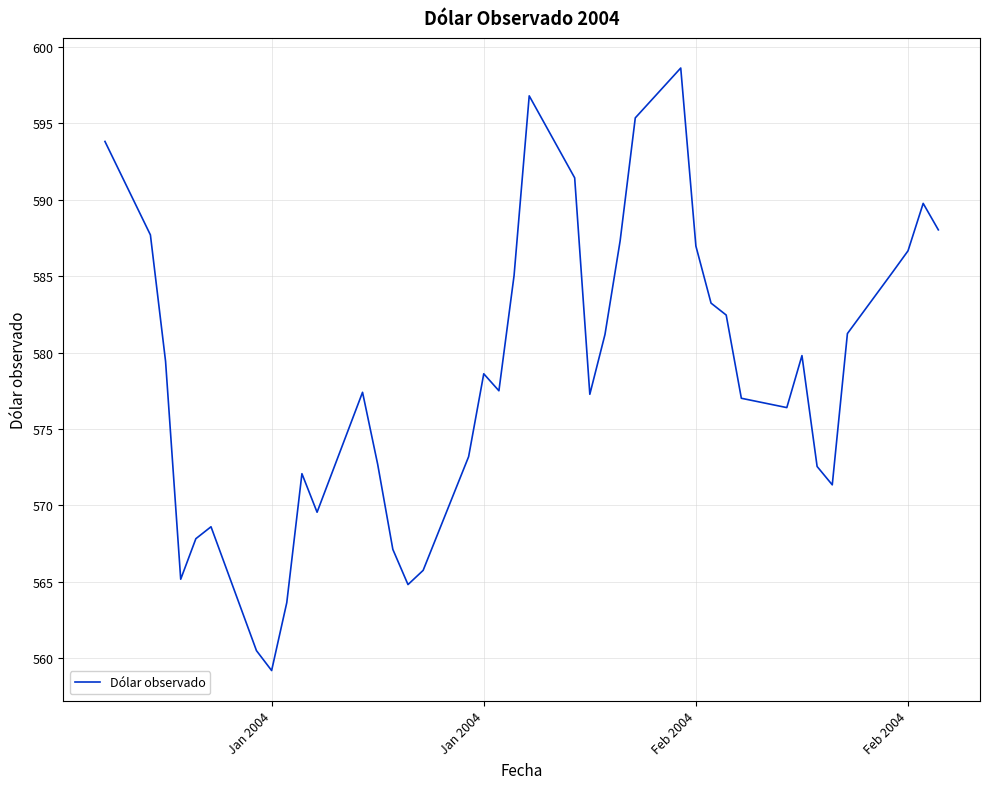

What is the smallest value displayed?

559.2